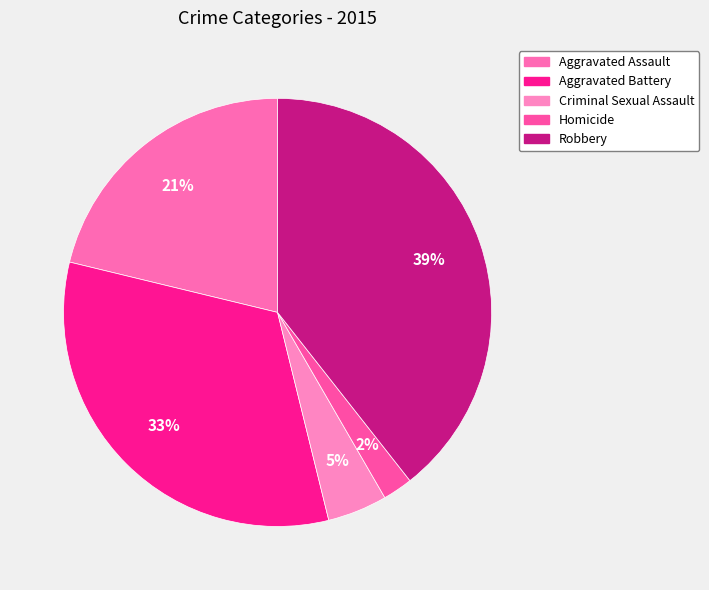

How many slices are in this pie chart?

5